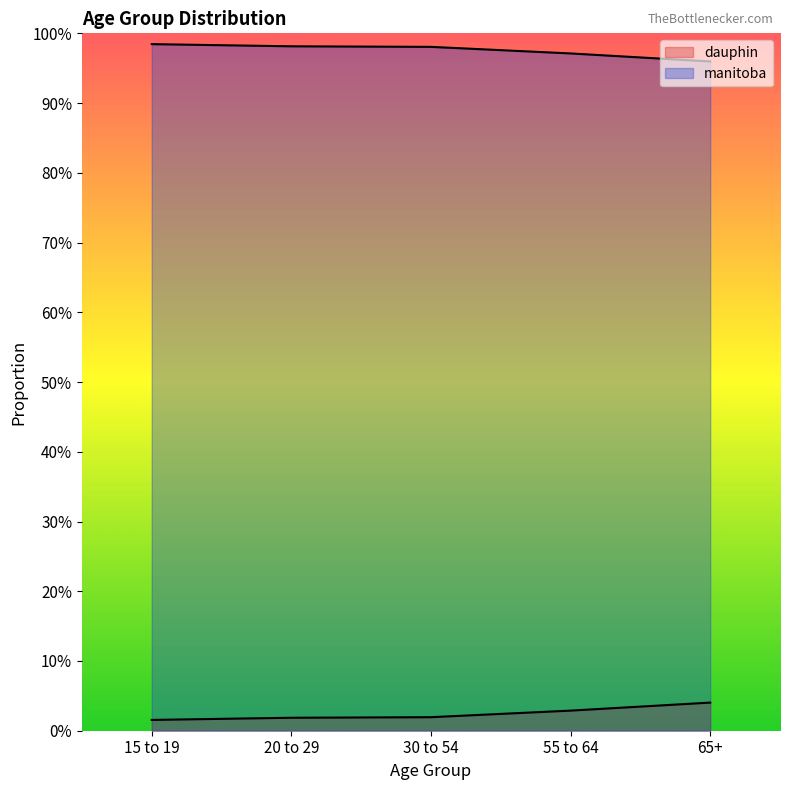

True or false: manitoba and dauphin cross at least once.

False